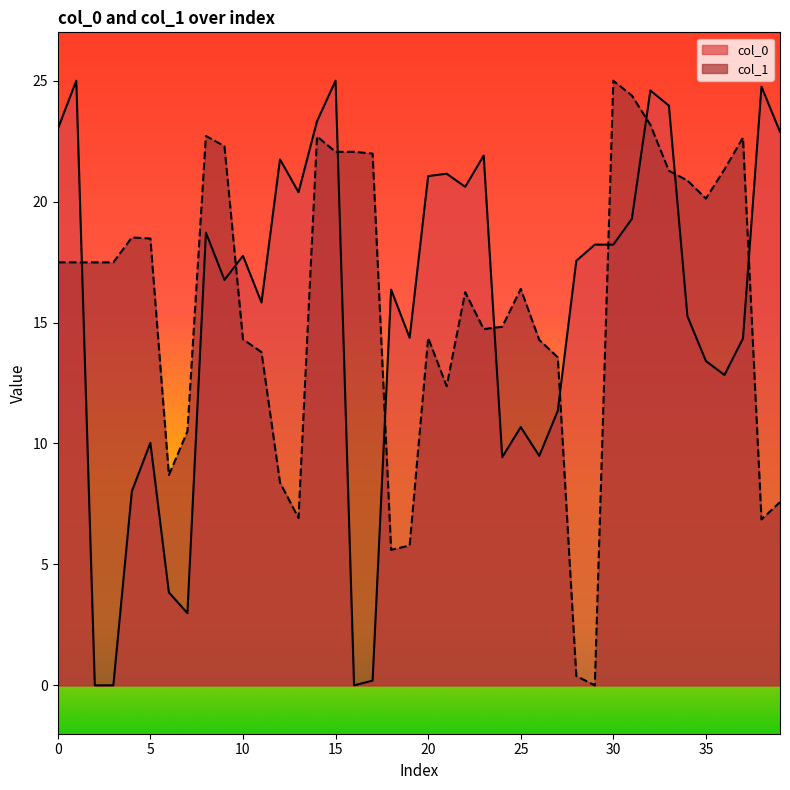

At how many categories does at least one series exceed 23?

9